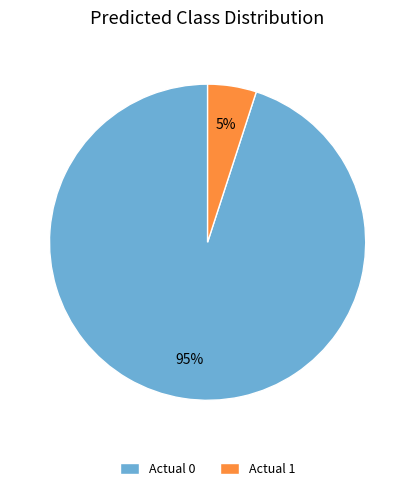

What is the largest slice in the pie chart?

Actual 0